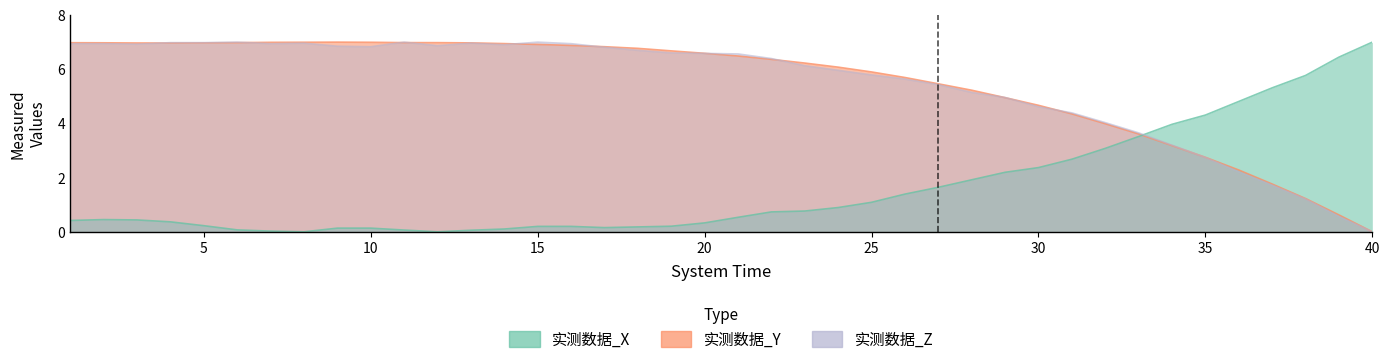

Reading left to right, extract all data points from this chart.

实测数据_X: 0.4	0.5	0.4	0.4	0.2	0.1	0.0	0.0	0.1	0.1	0.1	0.0	0.1	0.1	0.2	0.2	0.2	0.2	0.2	0.3	0.5	0.7	0.8	0.9	1.1	1.4	1.6	1.9	2.2	2.4	2.7	3.1	3.5	4.0	4.3	4.8	5.3	5.8	6.4	7.0
实测数据_Y: 7.0	7.0	7.0	7.0	7.0	7.0	7.0	7.0	7.0	7.0	7.0	7.0	7.0	6.9	6.9	6.9	6.8	6.8	6.7	6.6	6.5	6.4	6.2	6.1	5.9	5.7	5.5	5.2	5.0	4.7	4.4	4.0	3.6	3.2	2.7	2.3	1.8	1.2	0.6	0.0
实测数据_Z: 6.9	6.9	6.9	7.0	7.0	7.0	6.9	7.0	6.8	6.8	7.0	6.9	7.0	6.9	7.0	6.9	6.8	6.7	6.6	6.6	6.6	6.4	6.1	6.0	5.8	5.6	5.4	5.1	5.0	4.6	4.4	4.0	3.7	3.2	2.7	2.2	1.7	1.2	0.6	0.0